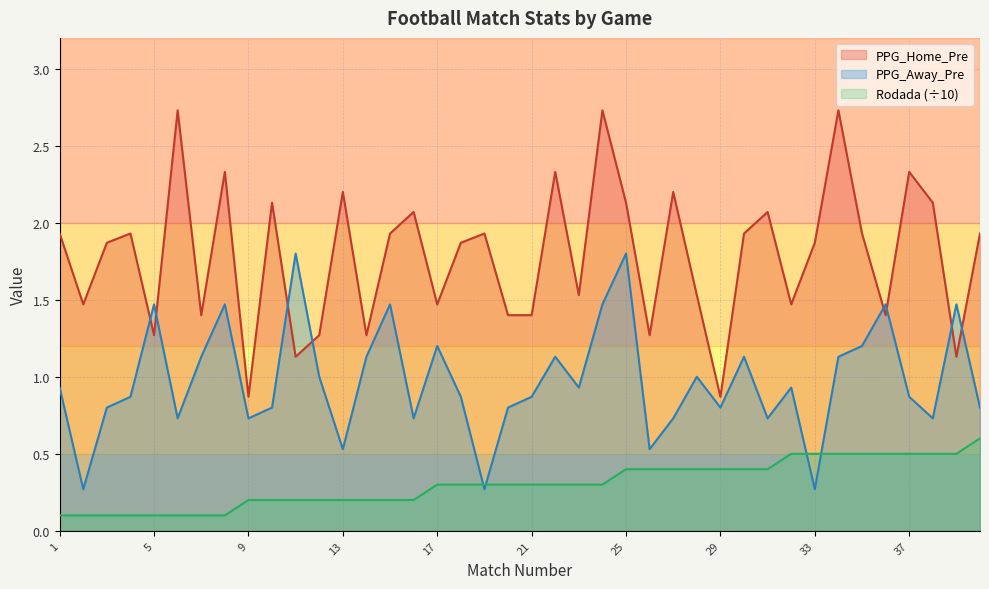

What is the sum of the PPG_Away_Pre values at 38 and 19?

1.0